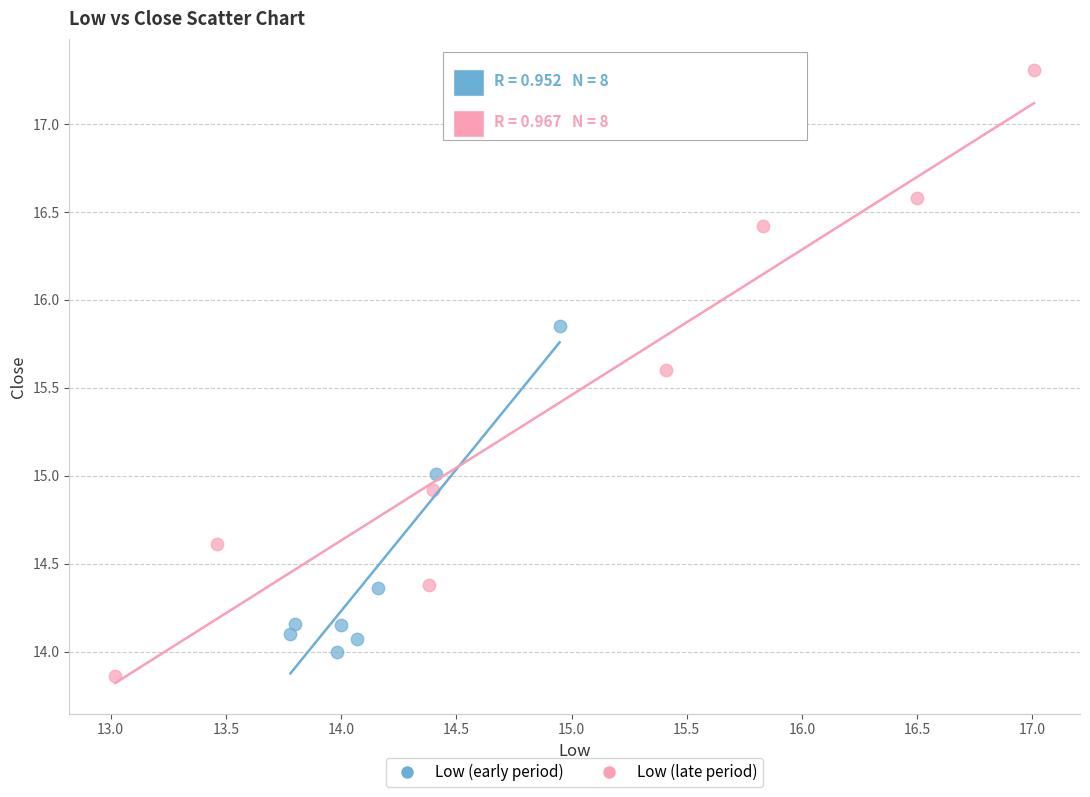

Which series has the largest Y range (max minus min)?

Low (late period)